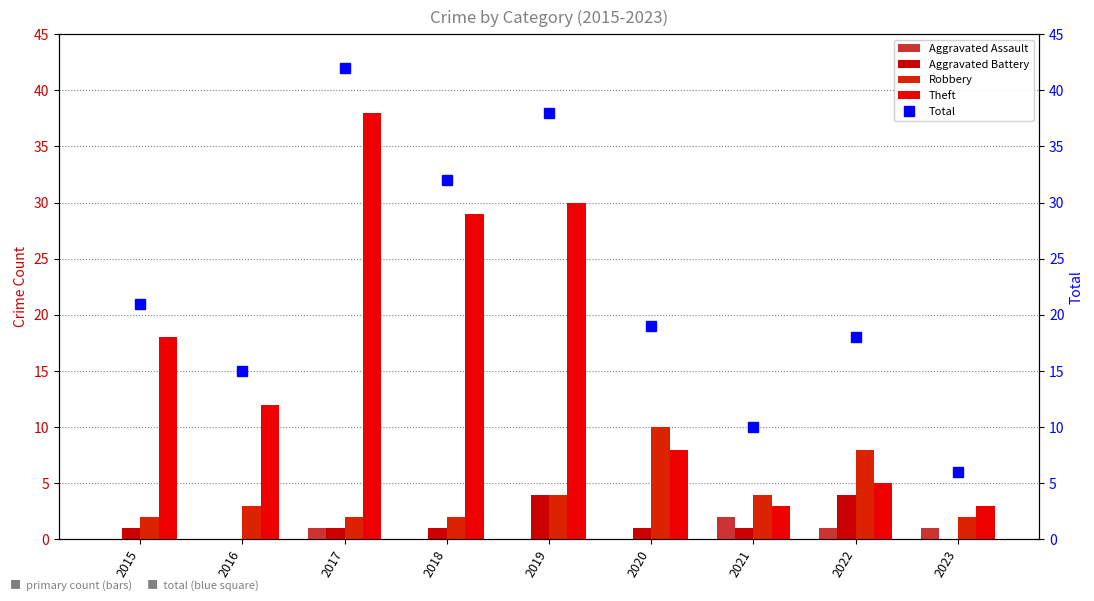

Which has a higher value, 2019 or 2022?

2022